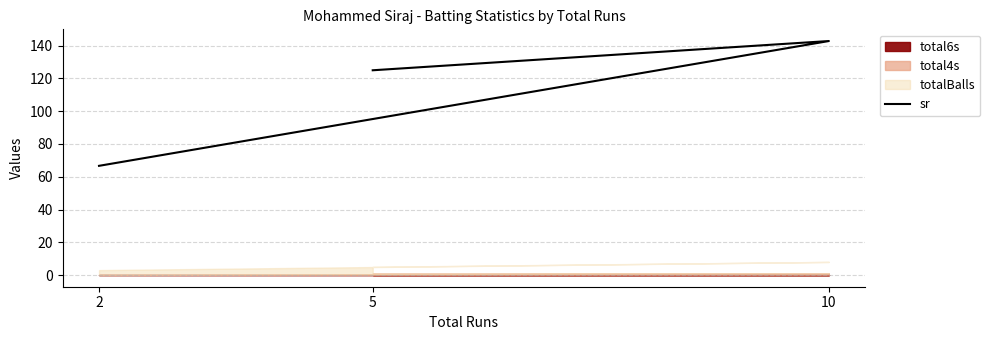

List the labels in order of value, largest first.

10, 5, 2